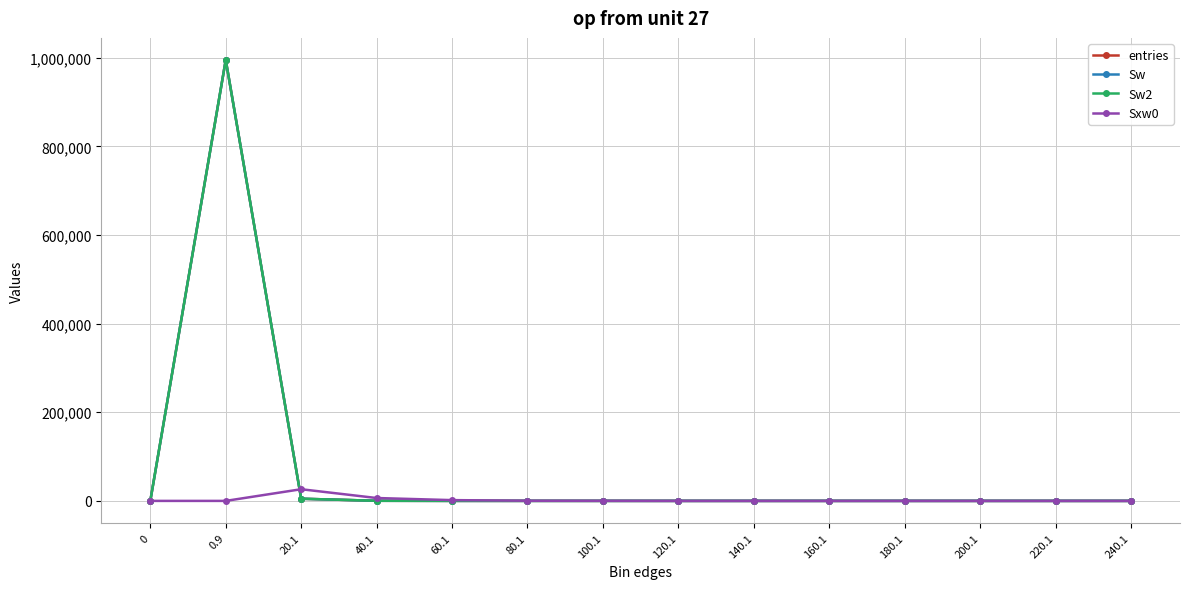

Is this an area chart (filled region under the line)?

No